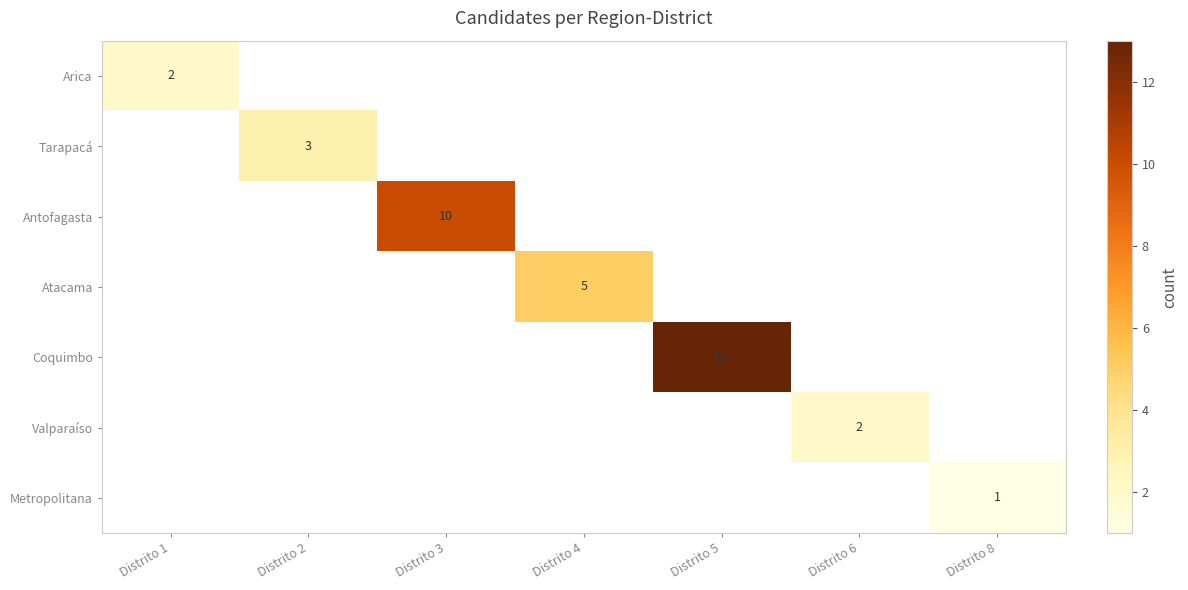

Is it true that Atacama equals 2 at Distrito 4?

False